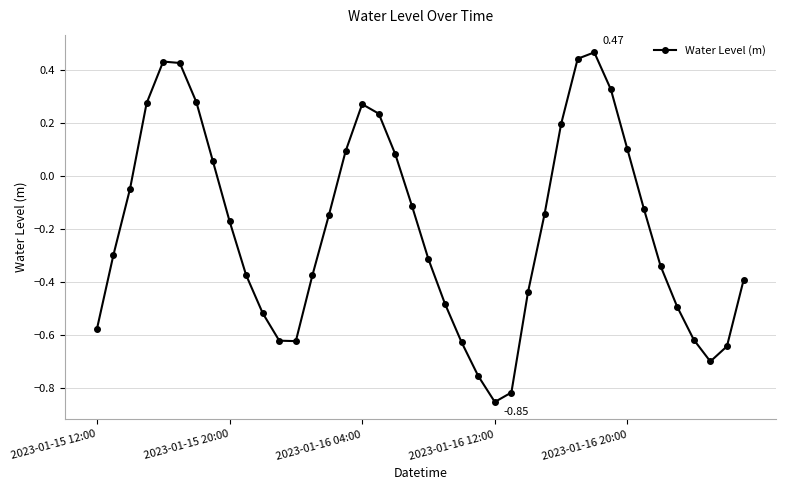

How many interior local valleys (lower than both neighbors) does the data have?

3